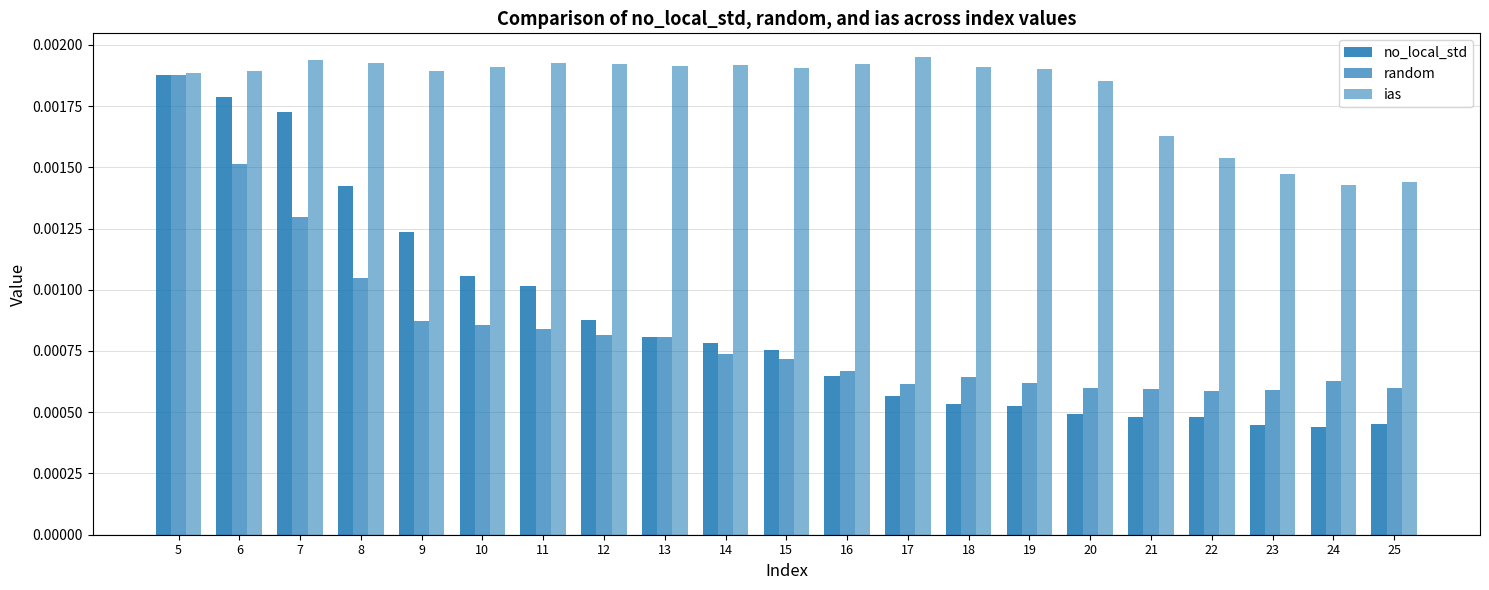

How many bars are there in total?

63